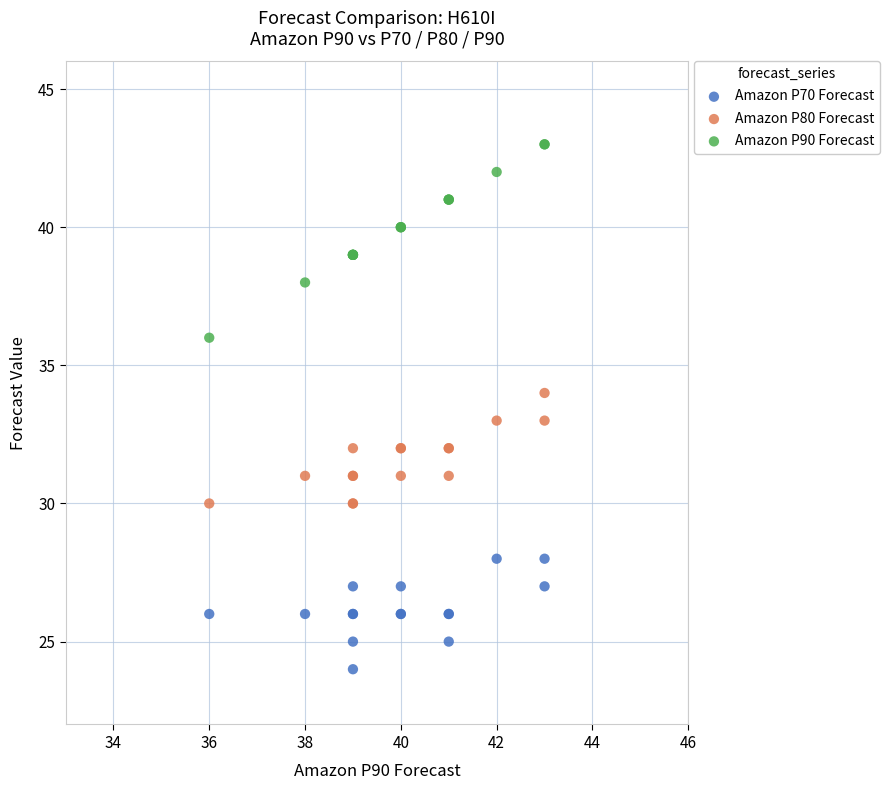

Which series reaches the maximum Y coordinate?

Amazon P90 Forecast